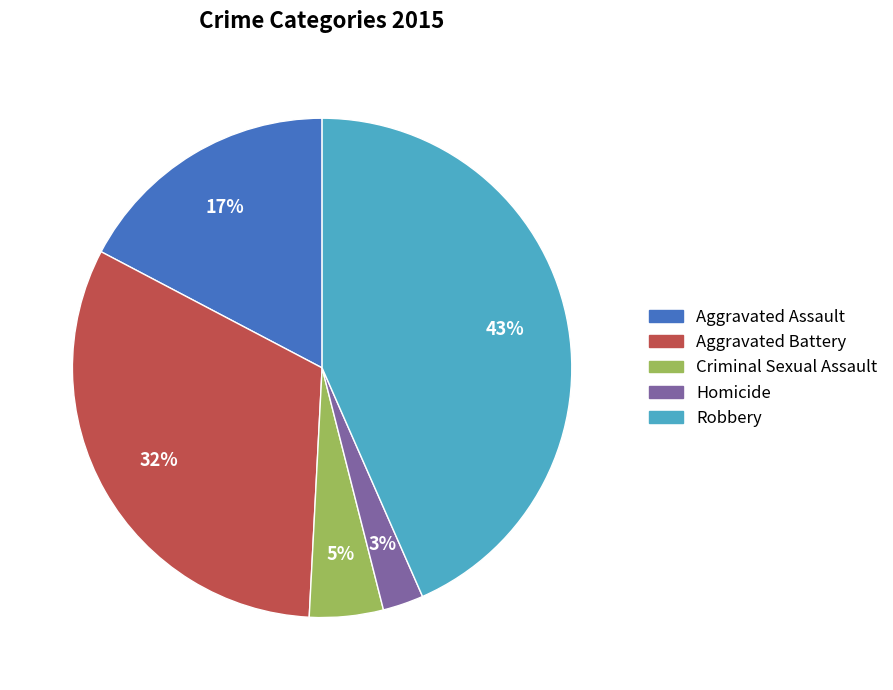

Combined, do Homicide and Aggravated Battery account for over 50%?

No